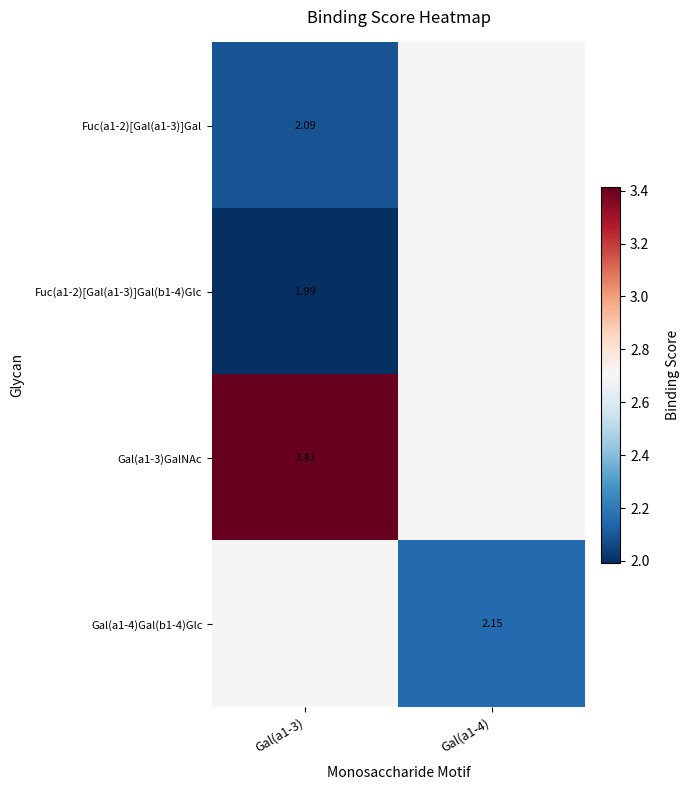

What is the spread (max minus min) of values at Gal(a1-3)?

1.4